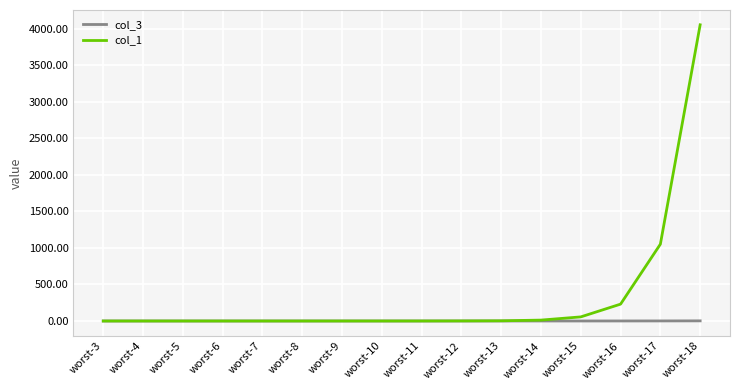

At which category is the sum across all series the highest?

worst-18